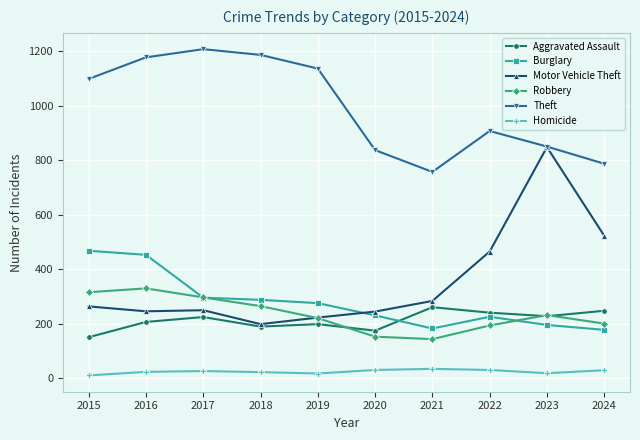

What is the sum of the Homicide values at 2020 and 2022?

62